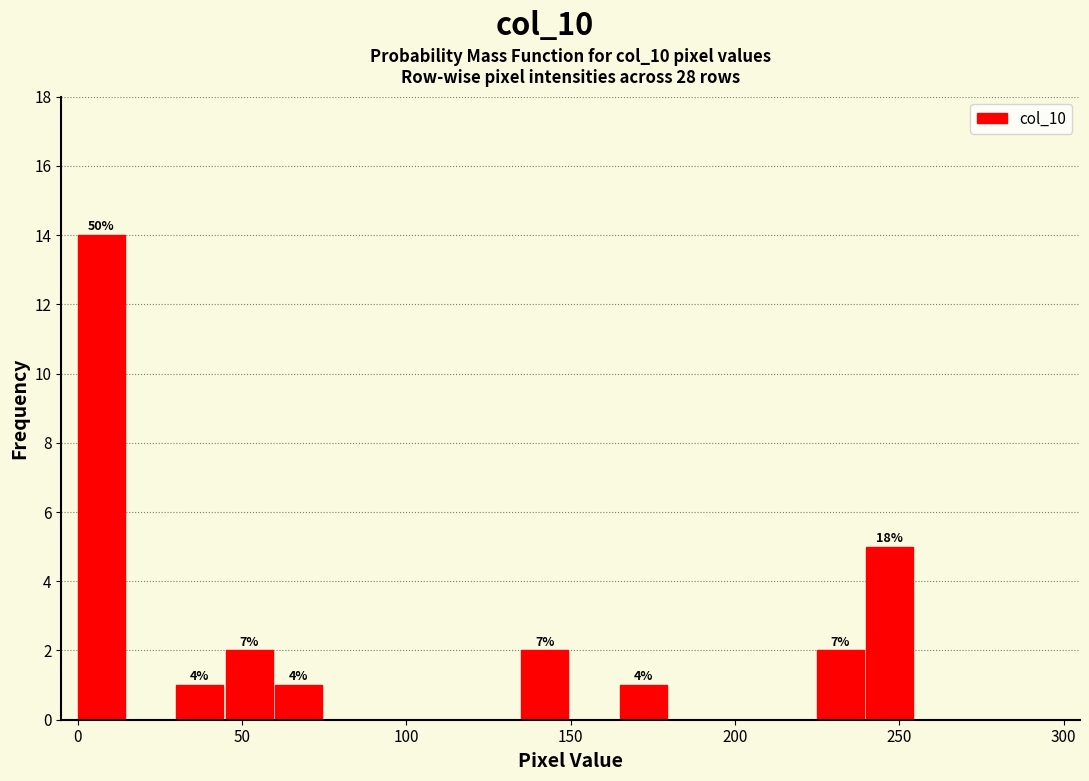

Read against the x-axis, roughly where is the centre of the tallest bar?

5